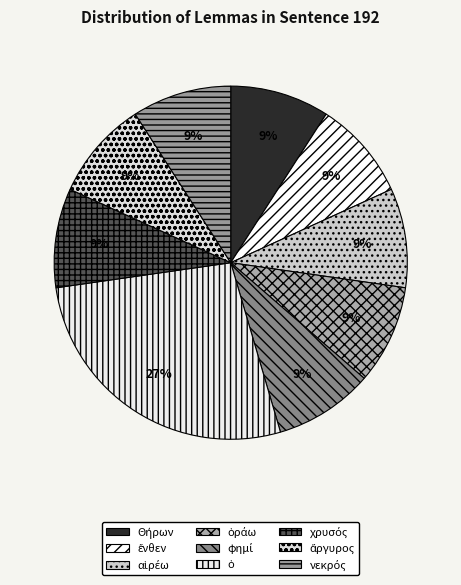

Combined, what portion of the pie is ἄργυρος and ὁ?

36.4%